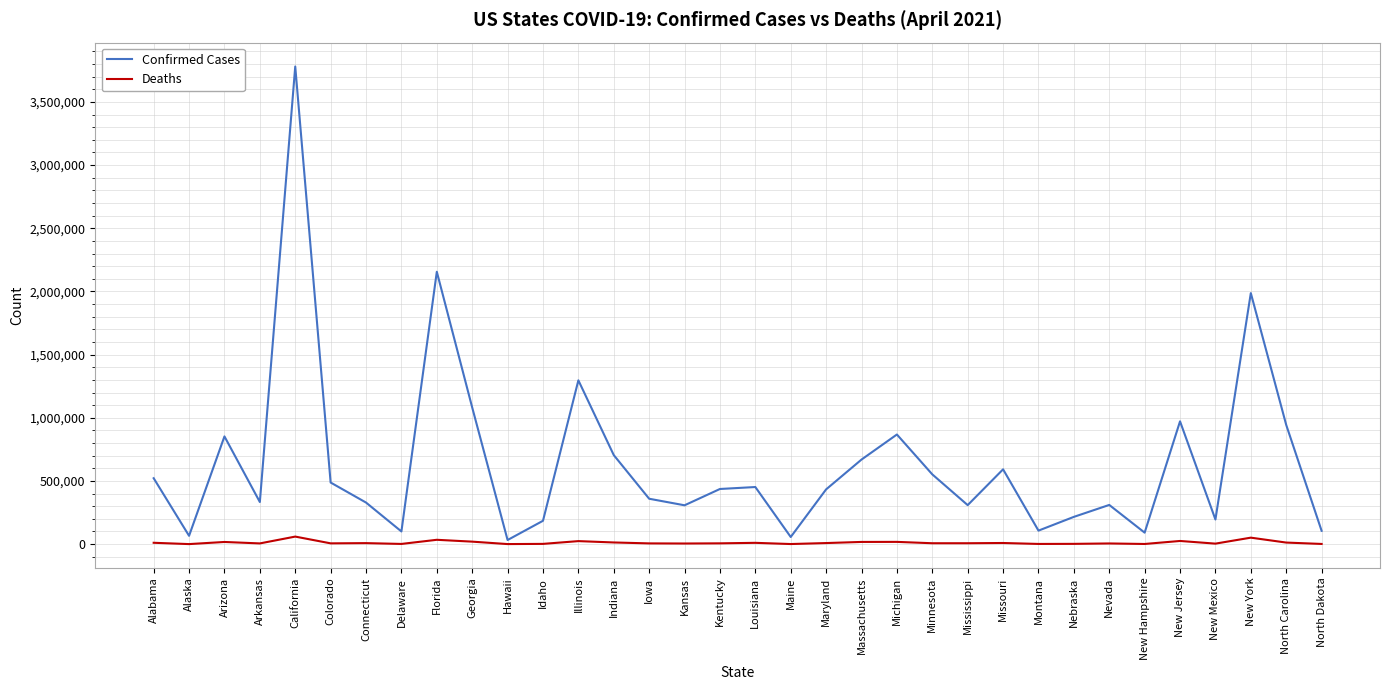

What are all the series names shown in the legend?

Confirmed Cases, Deaths